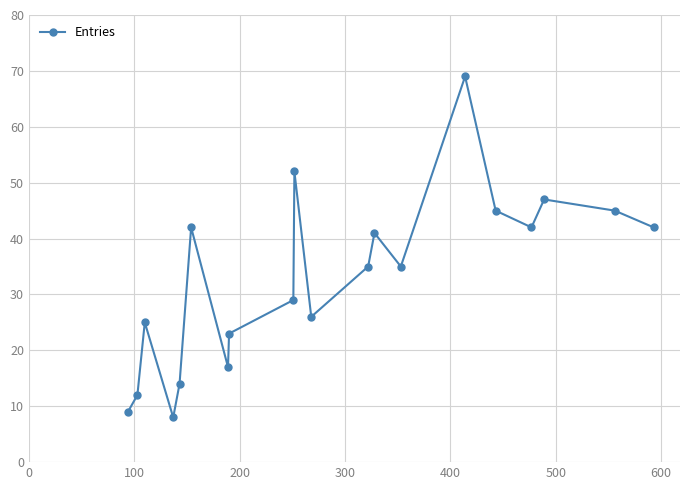

What is the value of the 2nd point from the left?

12